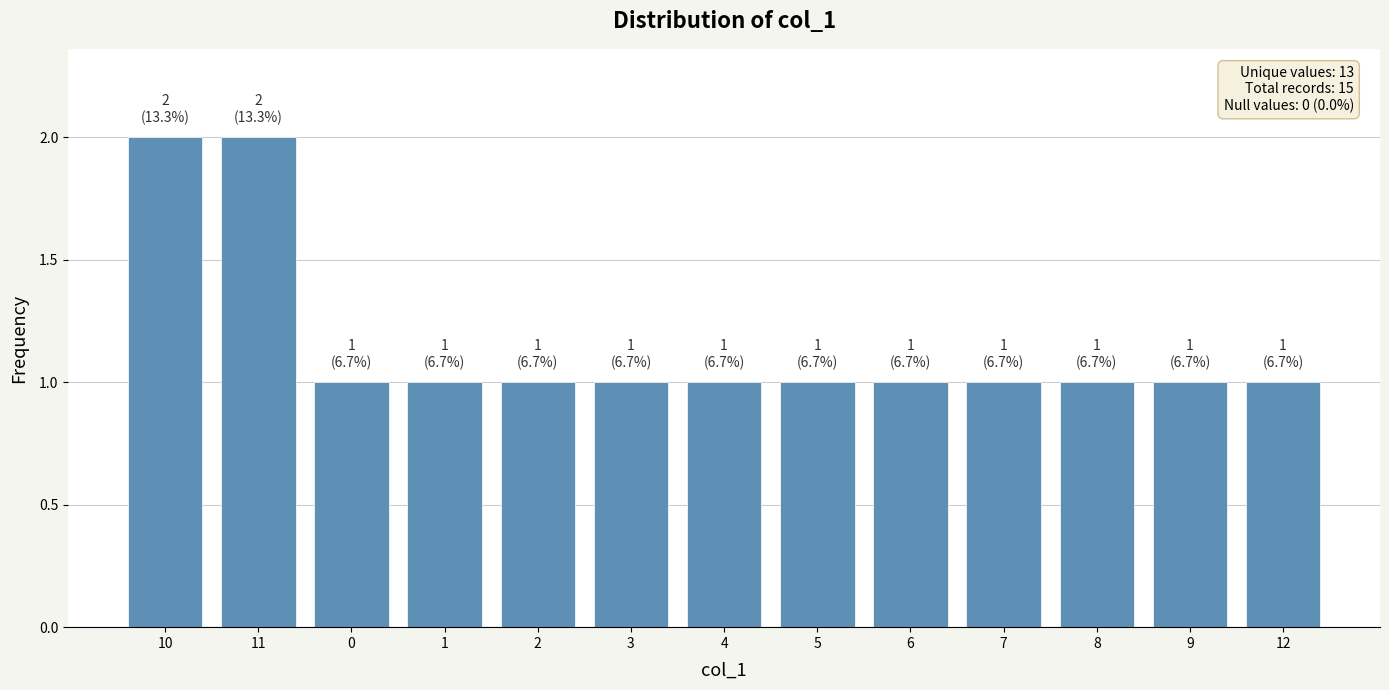

What is the label of the 9th bar from the left?

6